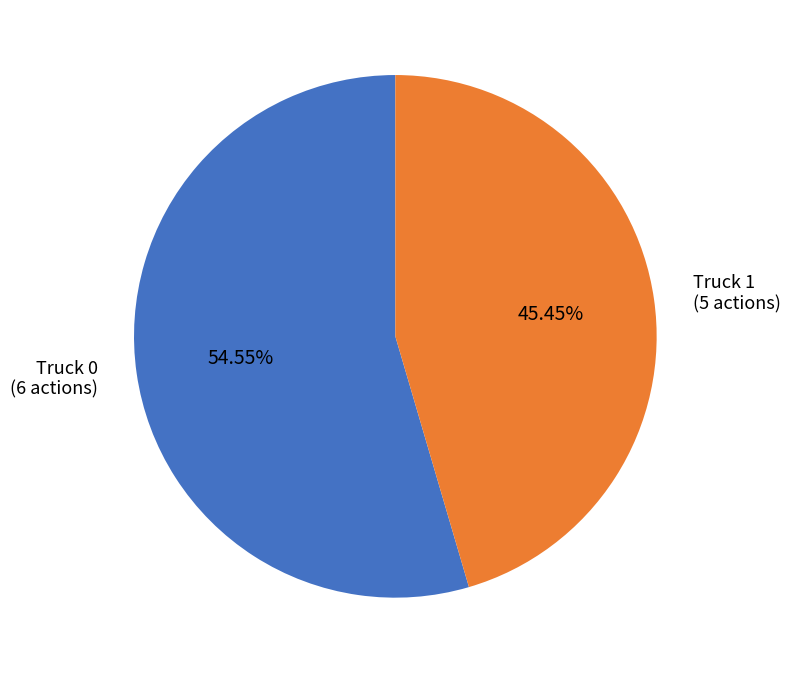

Rank the categories by value from lowest to highest.

Truck 1, Truck 0